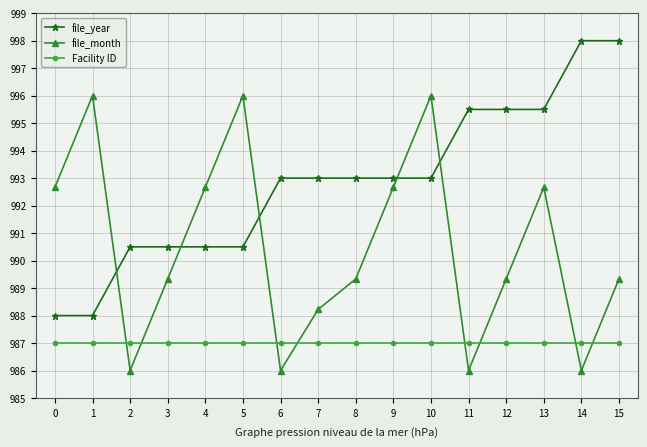

Rank the series at 10 from highest to lowest value.

file_month, file_year, Facility ID